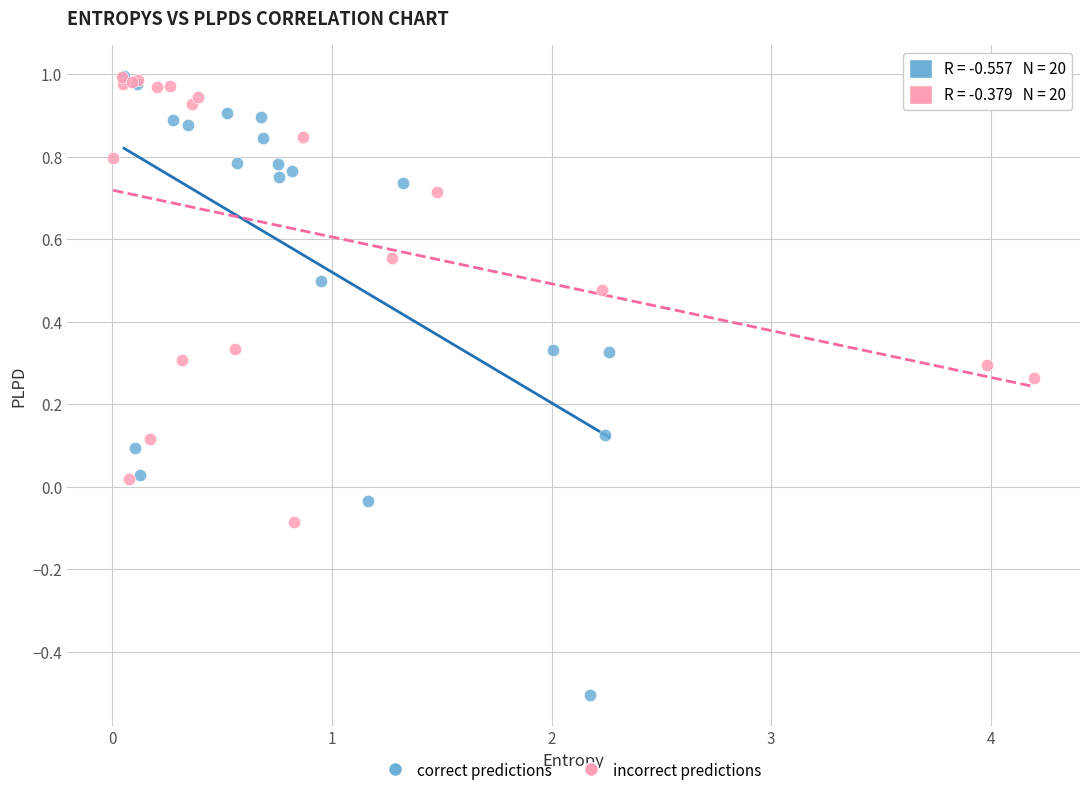

Which series has the widest spread of Y values?

correct predictions